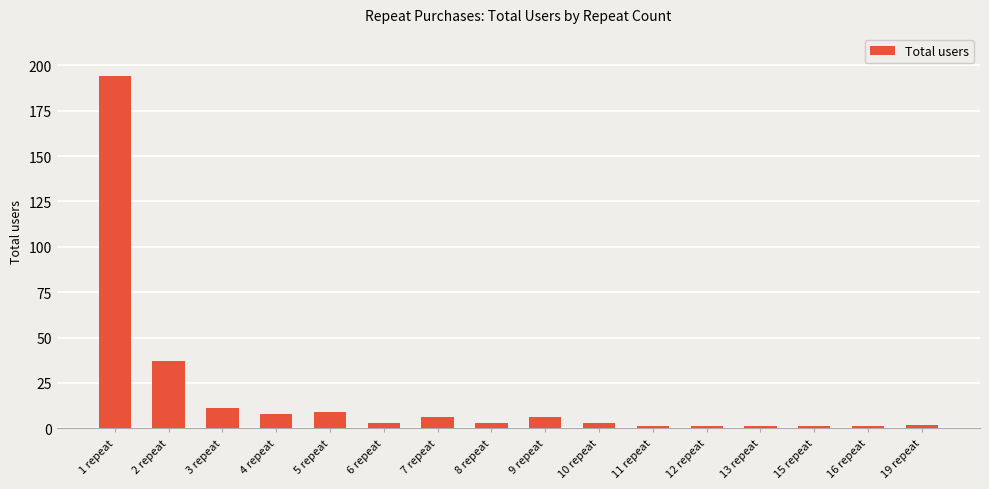

Does the chart contain stacked bars?

No